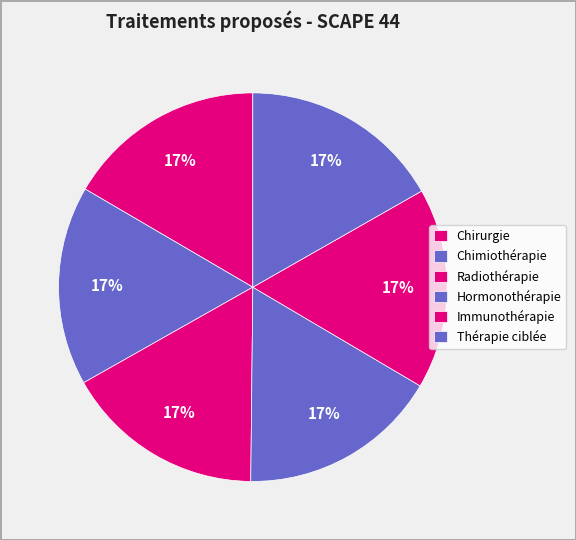

Is it true that Chirurgie is 17% of the pie?

True